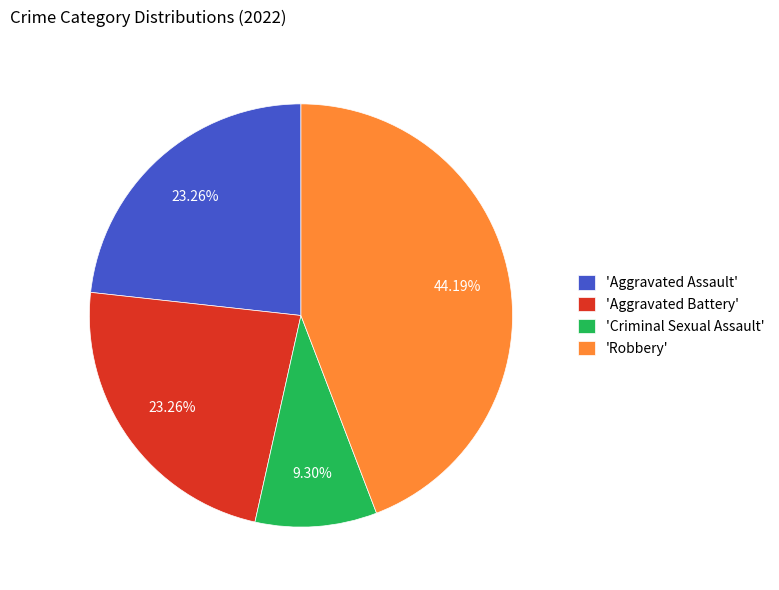

What is the ratio of the value at 'Aggravated Battery' to the value at 'Robbery'?

0.5